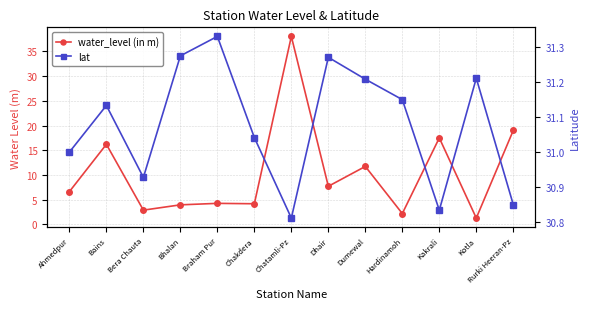

Which has a higher value, Kakrali or Bains?

Kakrali